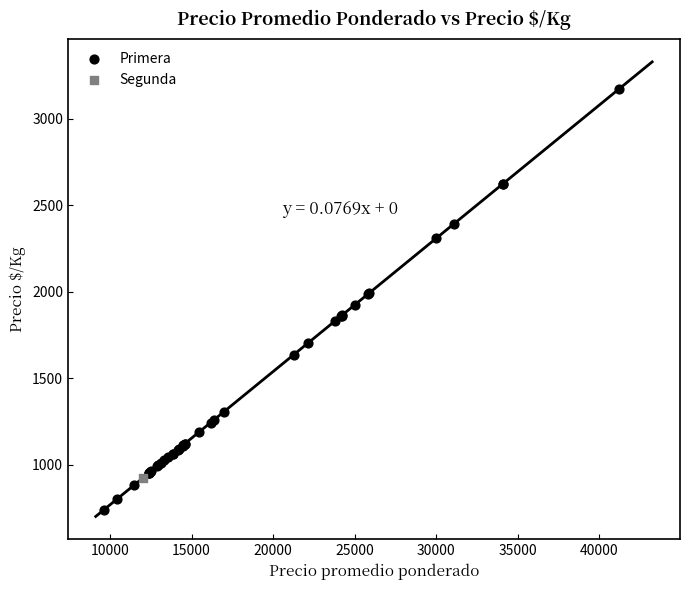

What are all the series names shown in the legend?

Primera, Segunda